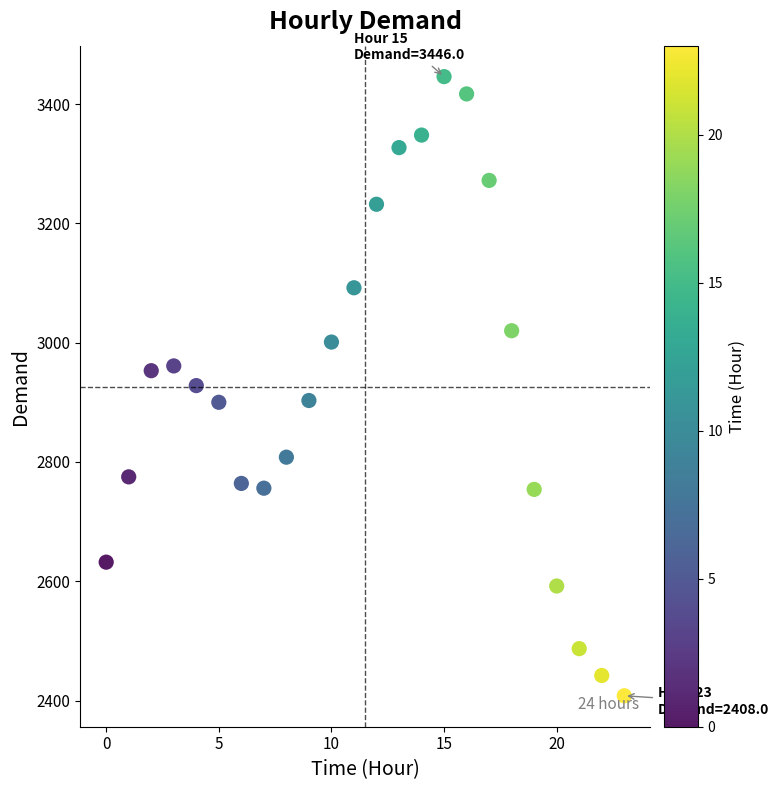

What is the range of Y values (max minus min)?

1038